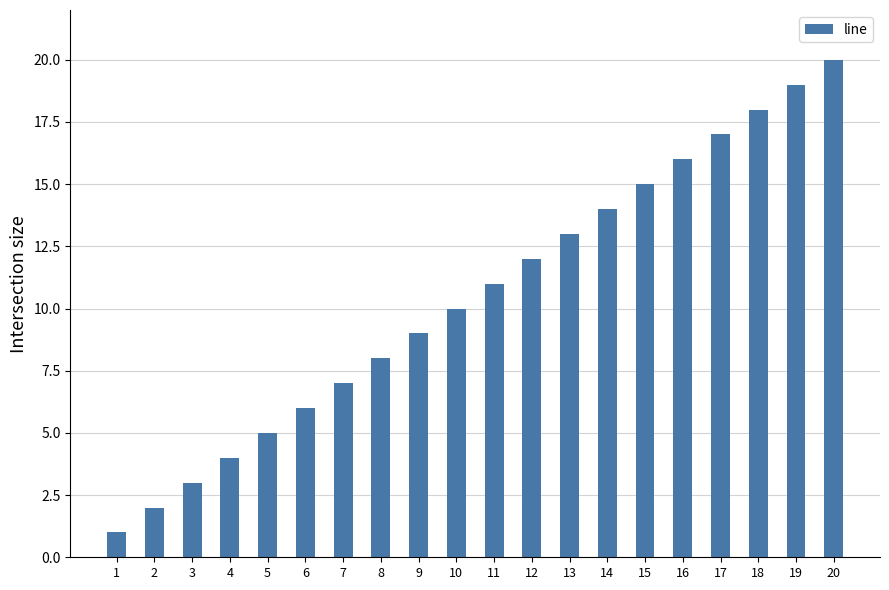

At which category does the chart reach its minimum across all series?

1